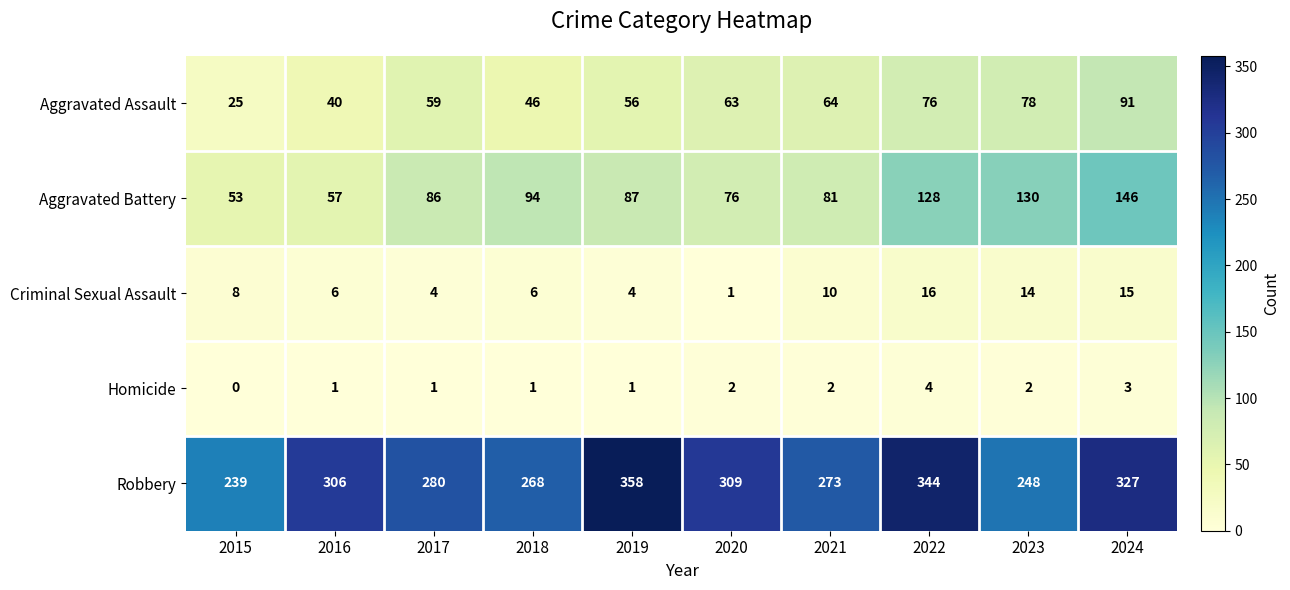

The value of Robbery at 2017 is 280. True or false?

True